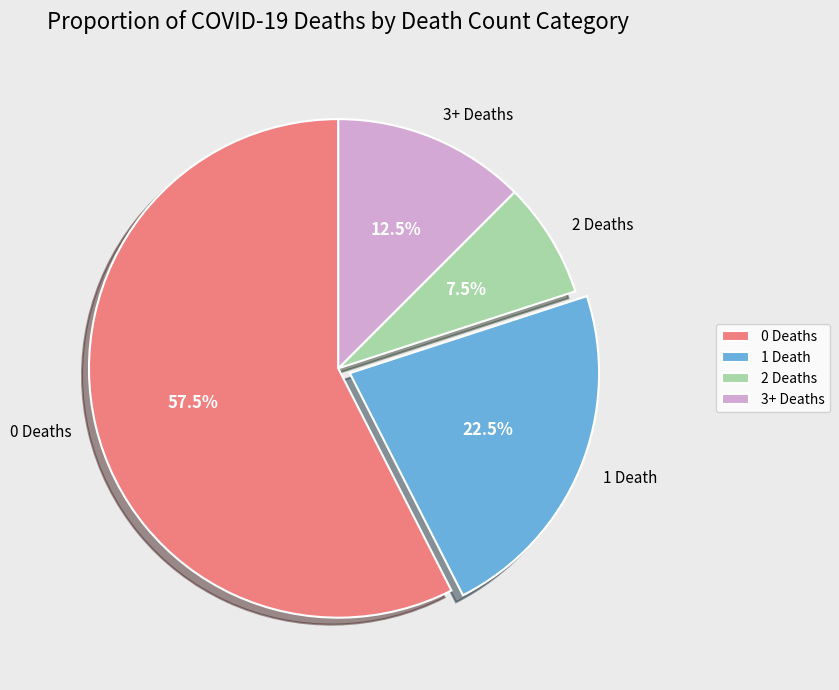

Do 0 Deaths and 1 Death together represent more than half of the pie?

Yes